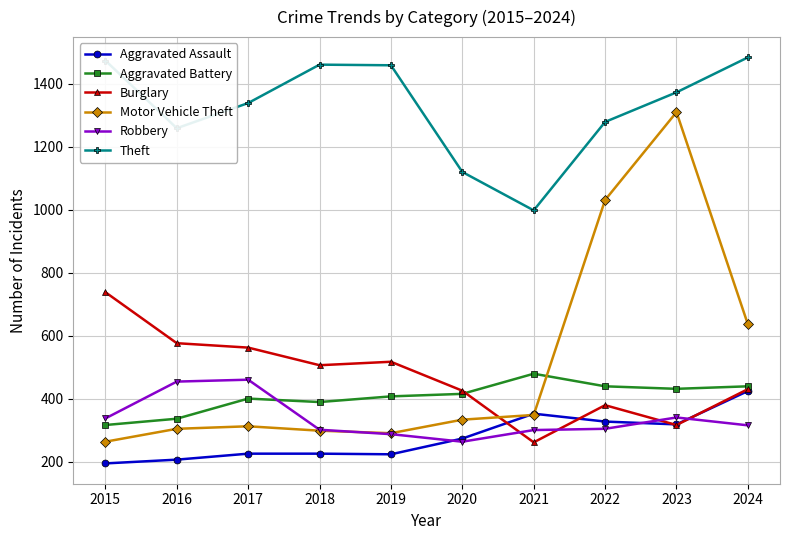

True or false: Aggravated Assault and Aggravated Battery cross at least once.

False